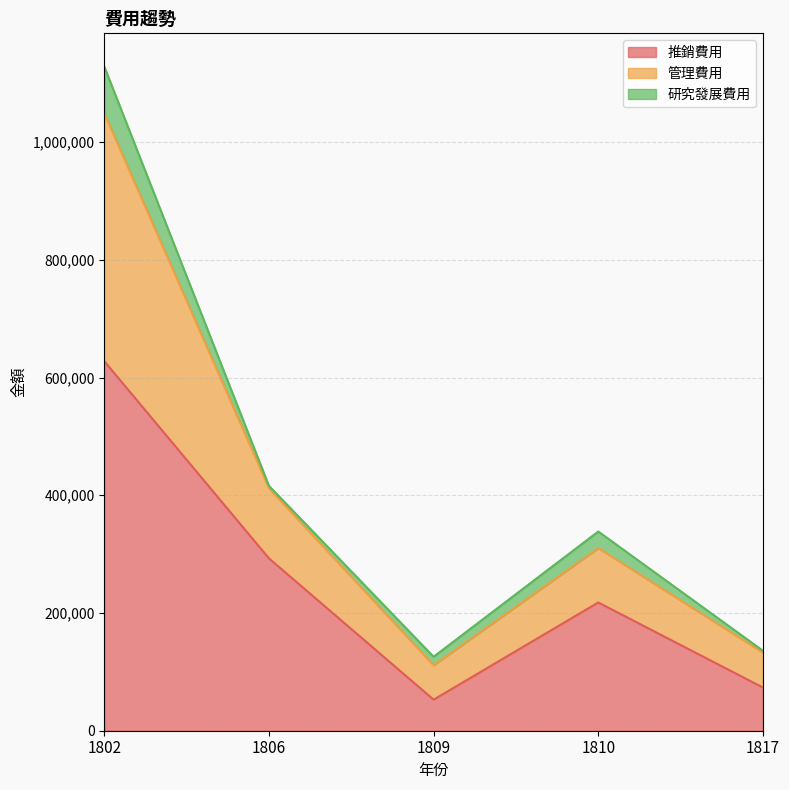

True or false: 管理費用 and 推銷費用 intersect in this chart.

False